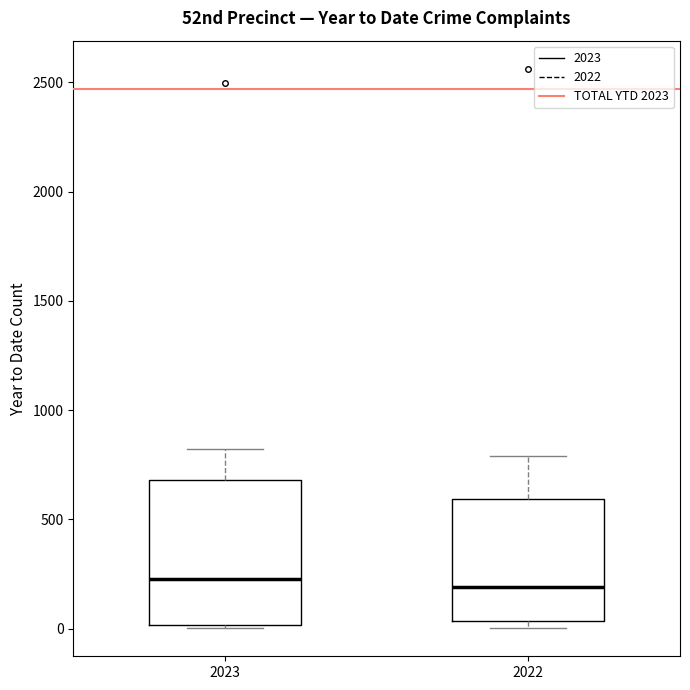

Comparing the boxes themselves (not the whiskers), which one is the tallest?

2023